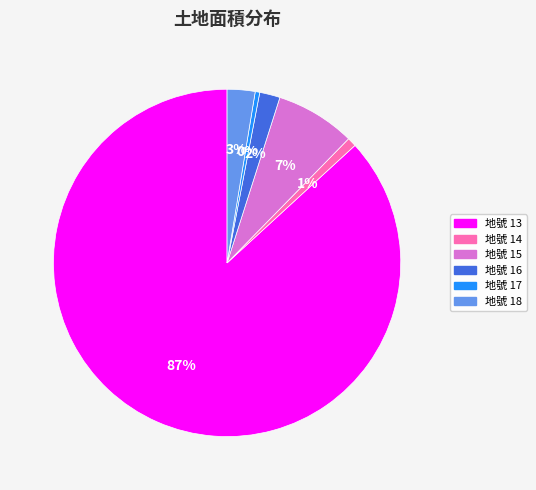

To the nearest percent, what is the average slice percentage?

17%